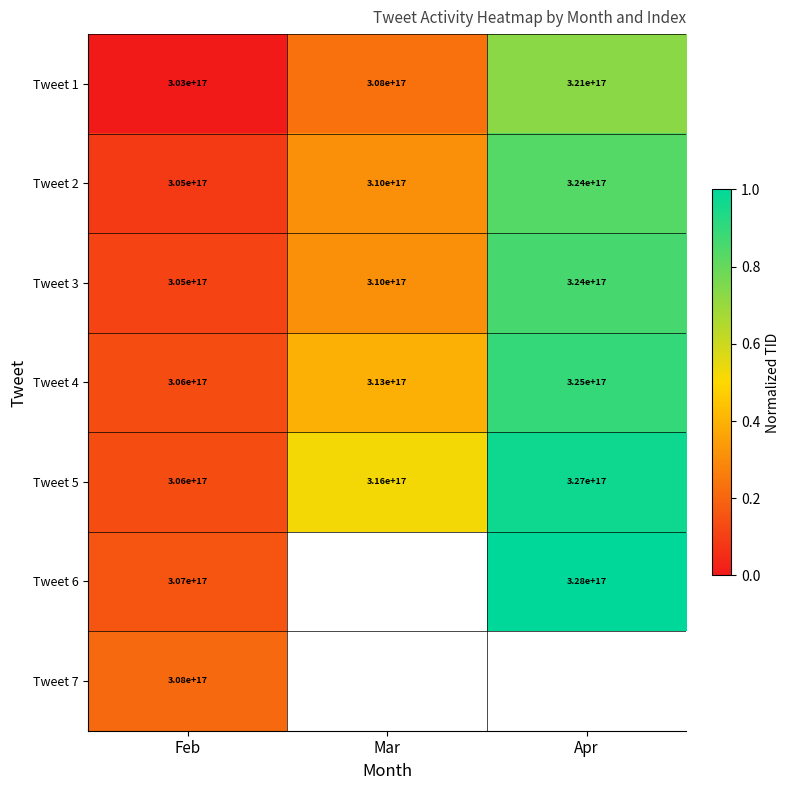

At which label is Tweet 1 closest to 312000000000000000?

Mar